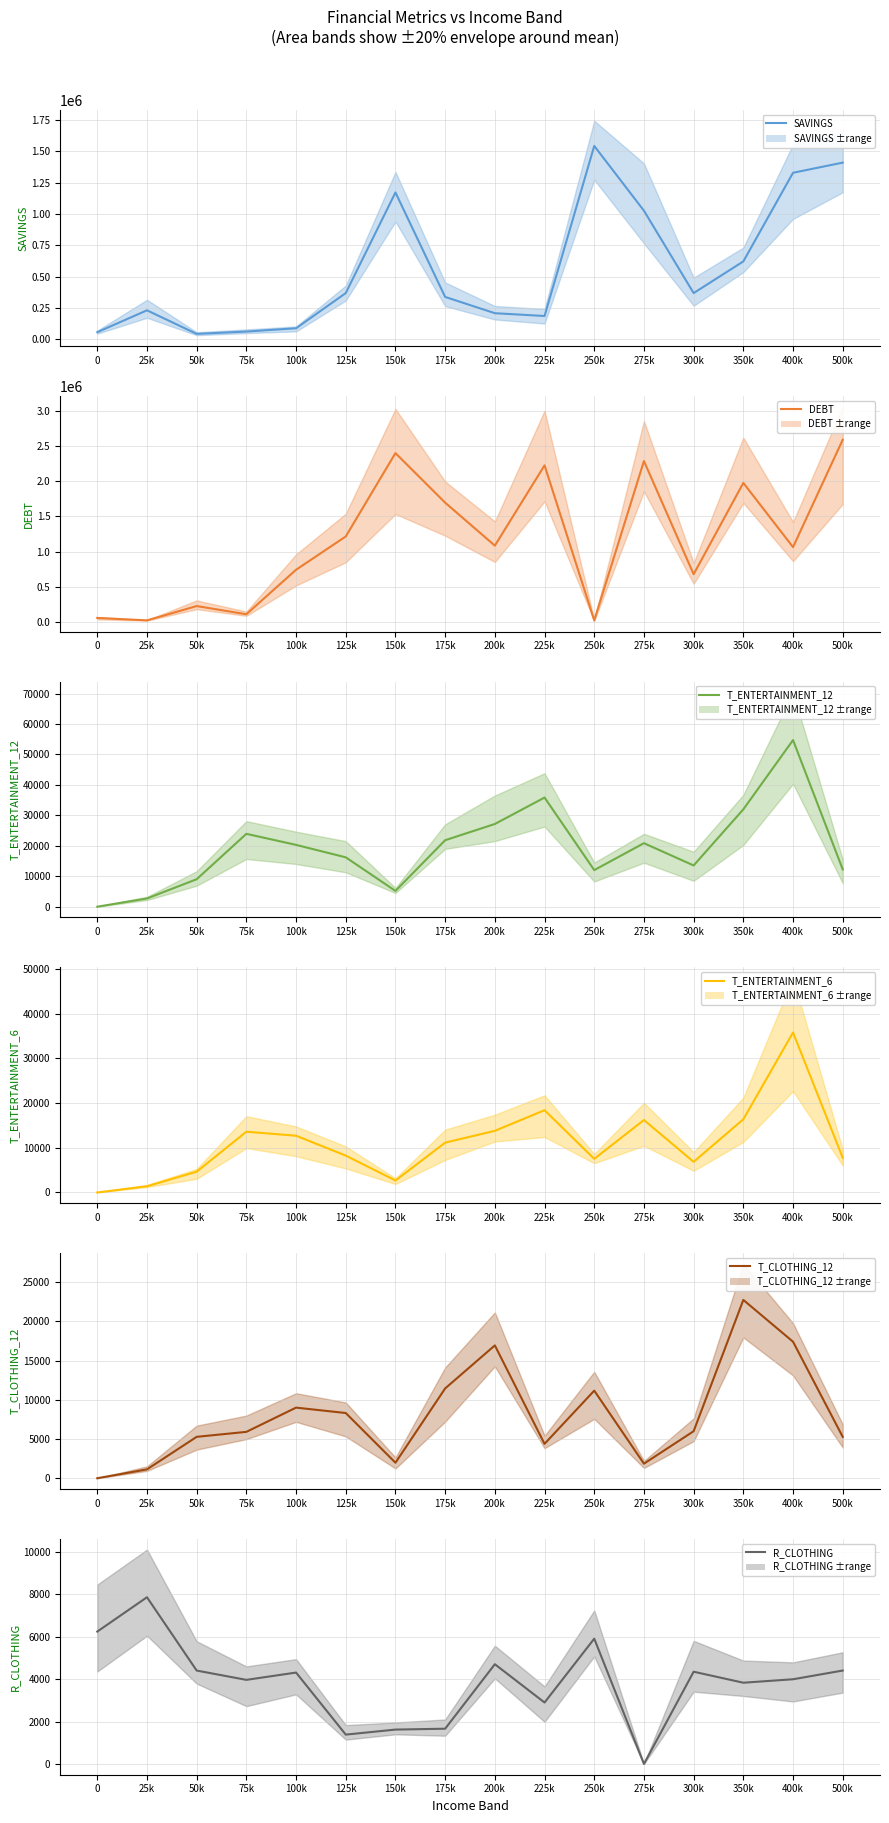

Which series has the widest spread of values?

DEBT